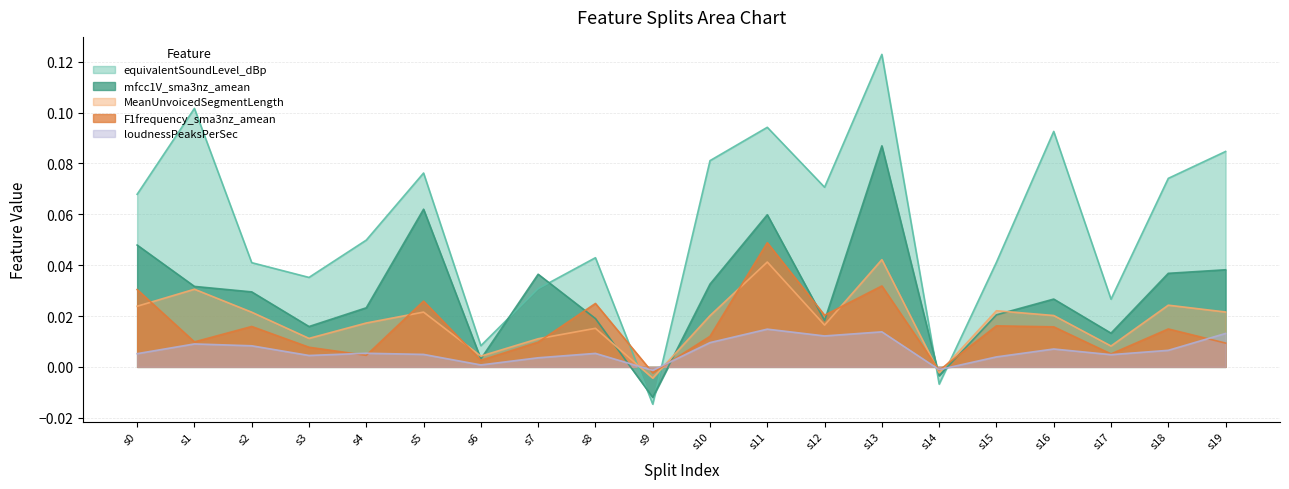

Where do mfcc1V_sma3nz_amean and equivalentSoundLevel_dBp first cross each other?

s6 and s7